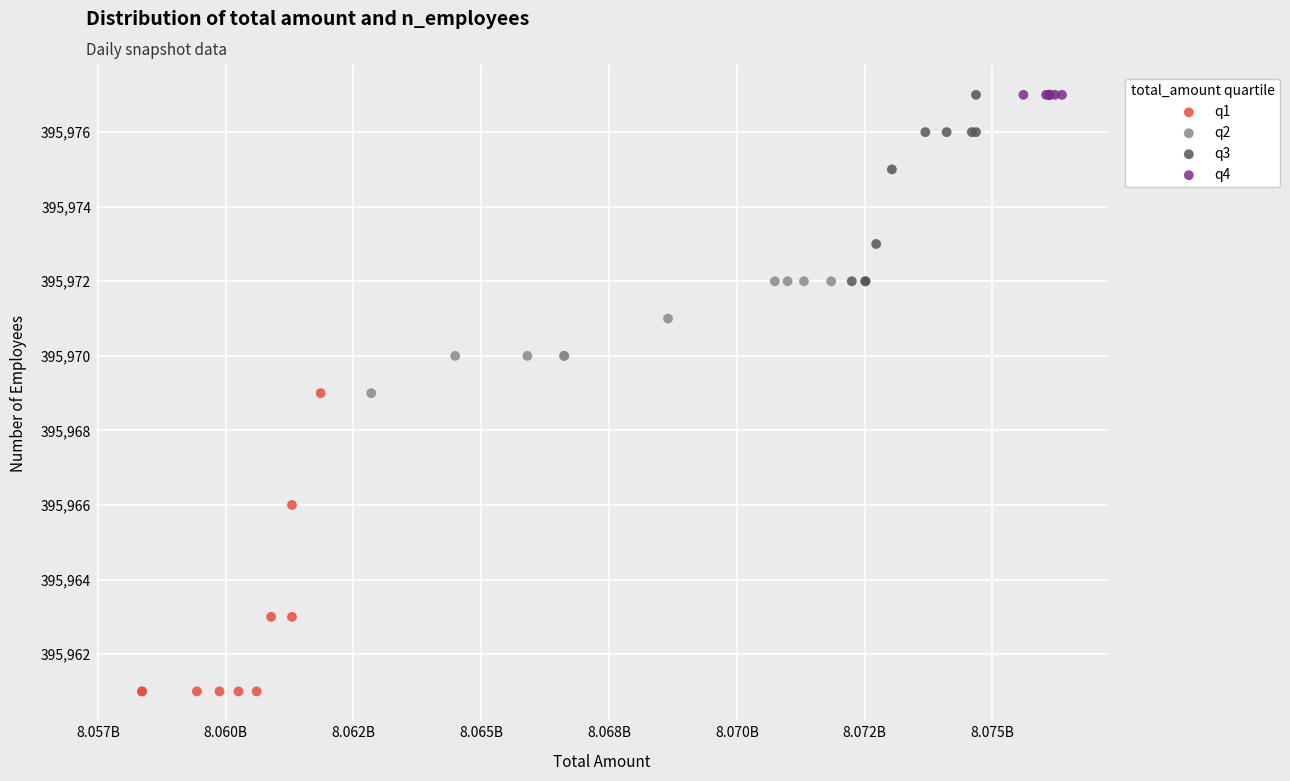

Which series reaches the minimum Y coordinate?

q1